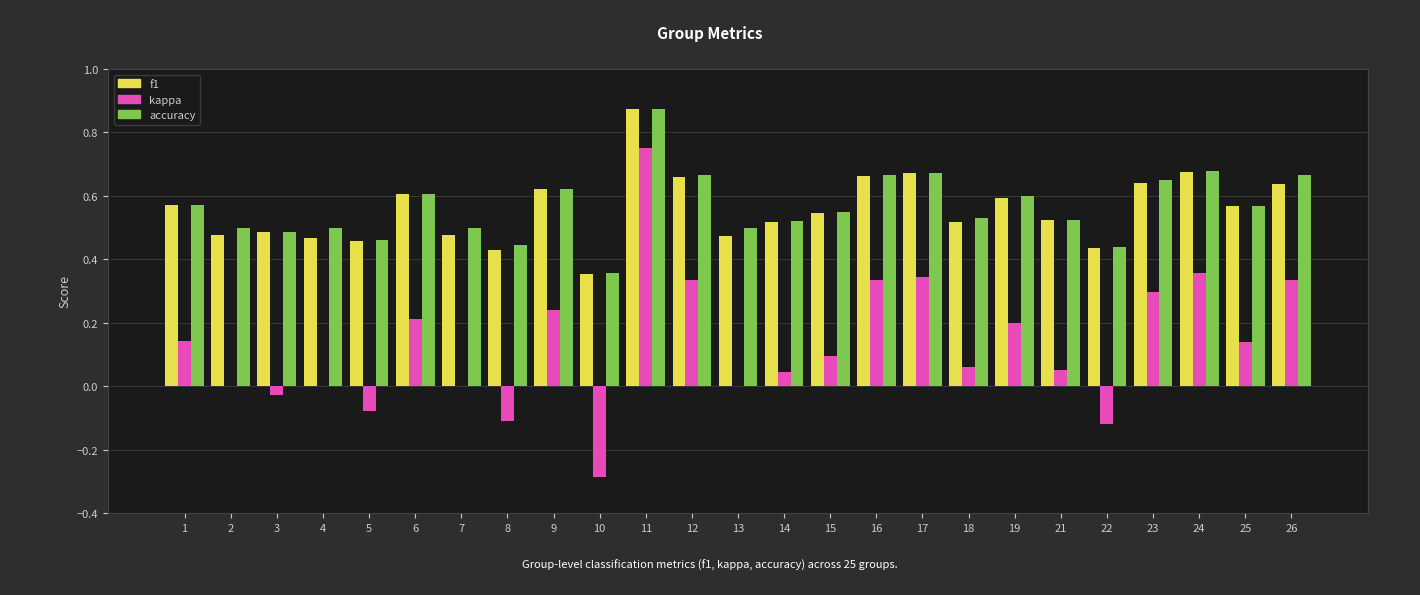

Which series changed the most between 6 and 18?

kappa